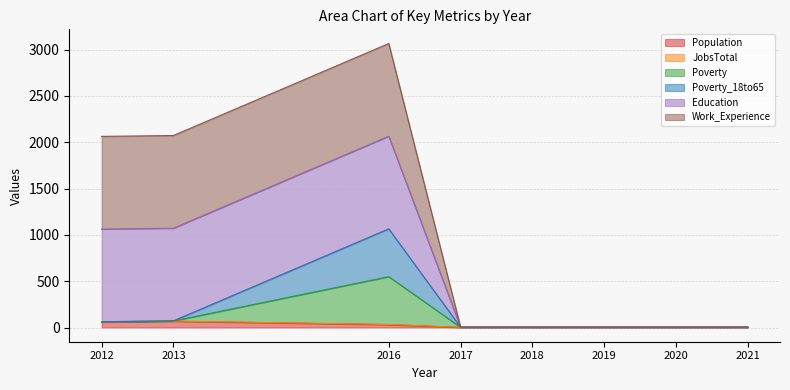

How many data points does each series have?

8